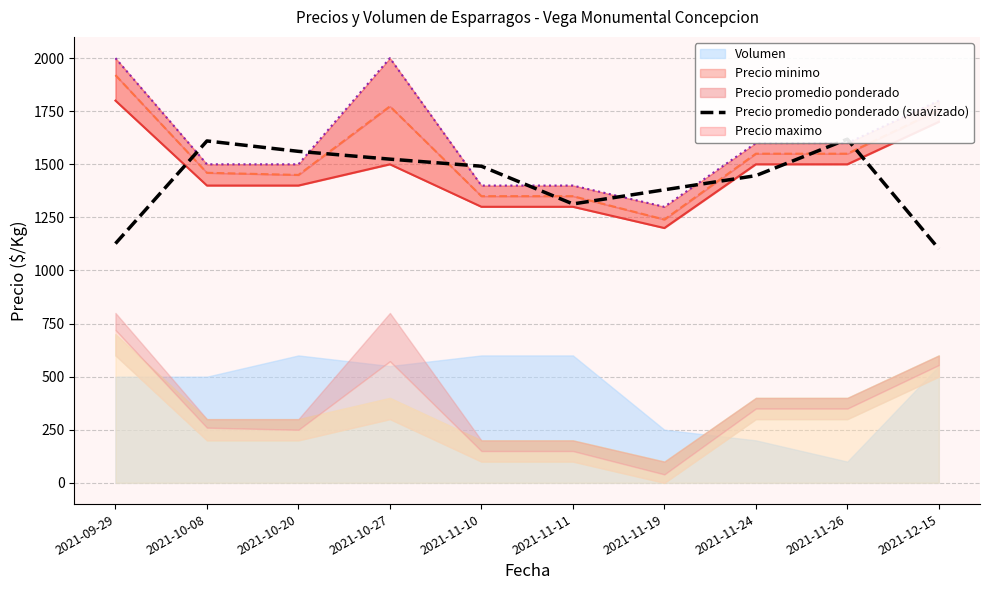

Reading right to left, transcribe all the data shown in this chart.

1101.7	1618.3	1446.7	1380.0	1313.3	1491.0	1524.3	1561.0	1610.0	1126.7